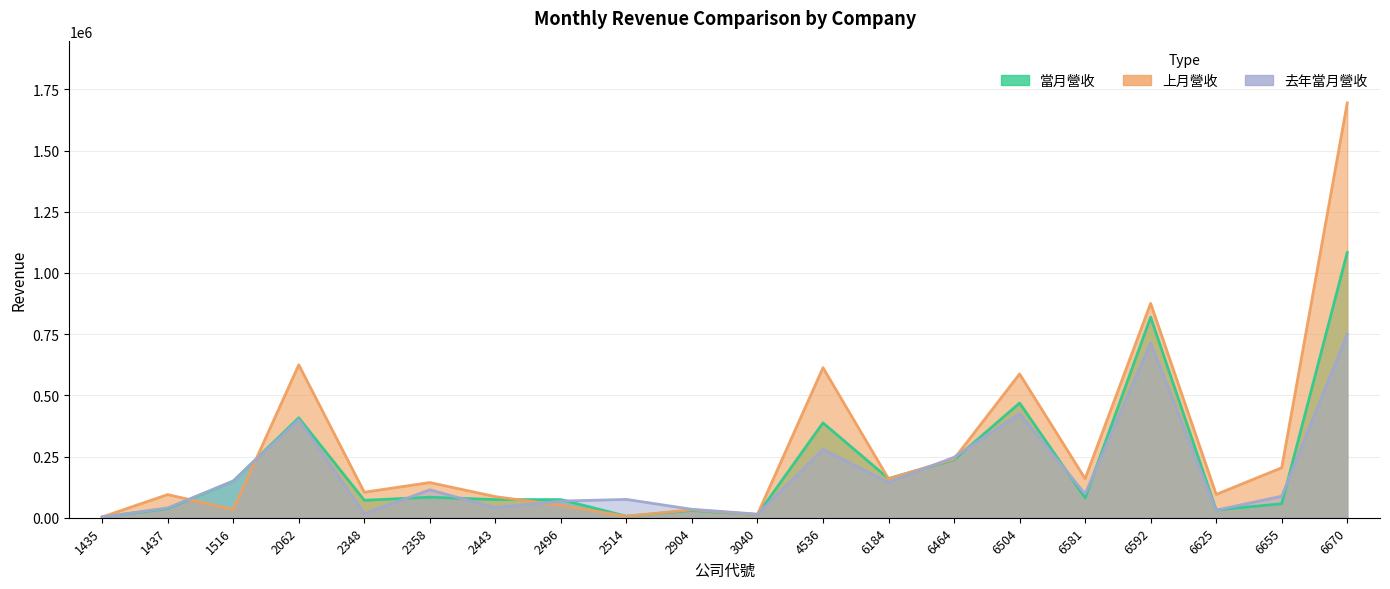

At which category is the sum across all series the highest?

6670